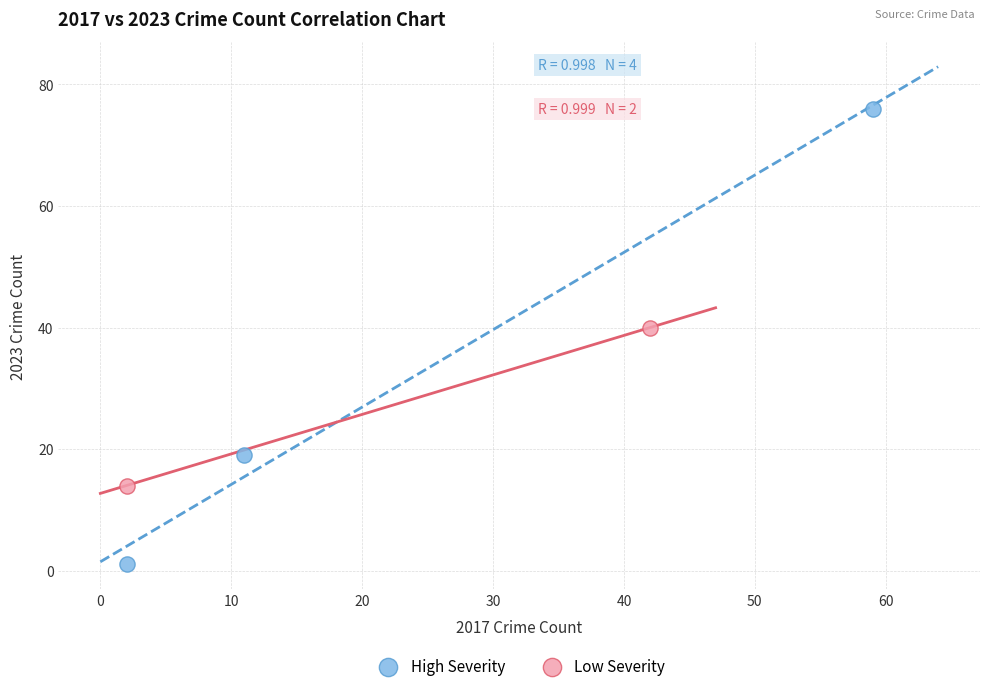

What are all the series names shown in the legend?

High Severity, Low Severity